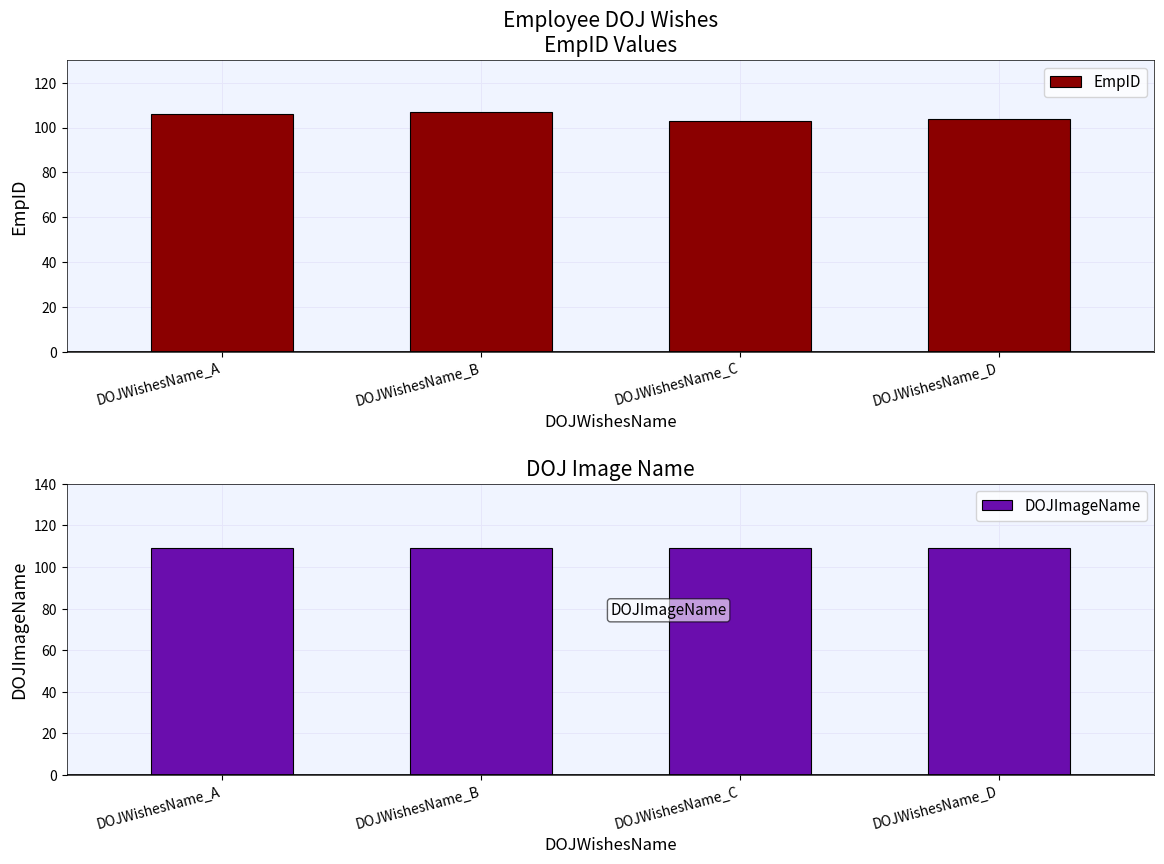

What is the difference between the highest and lowest values at DOJWishesName_C?

6